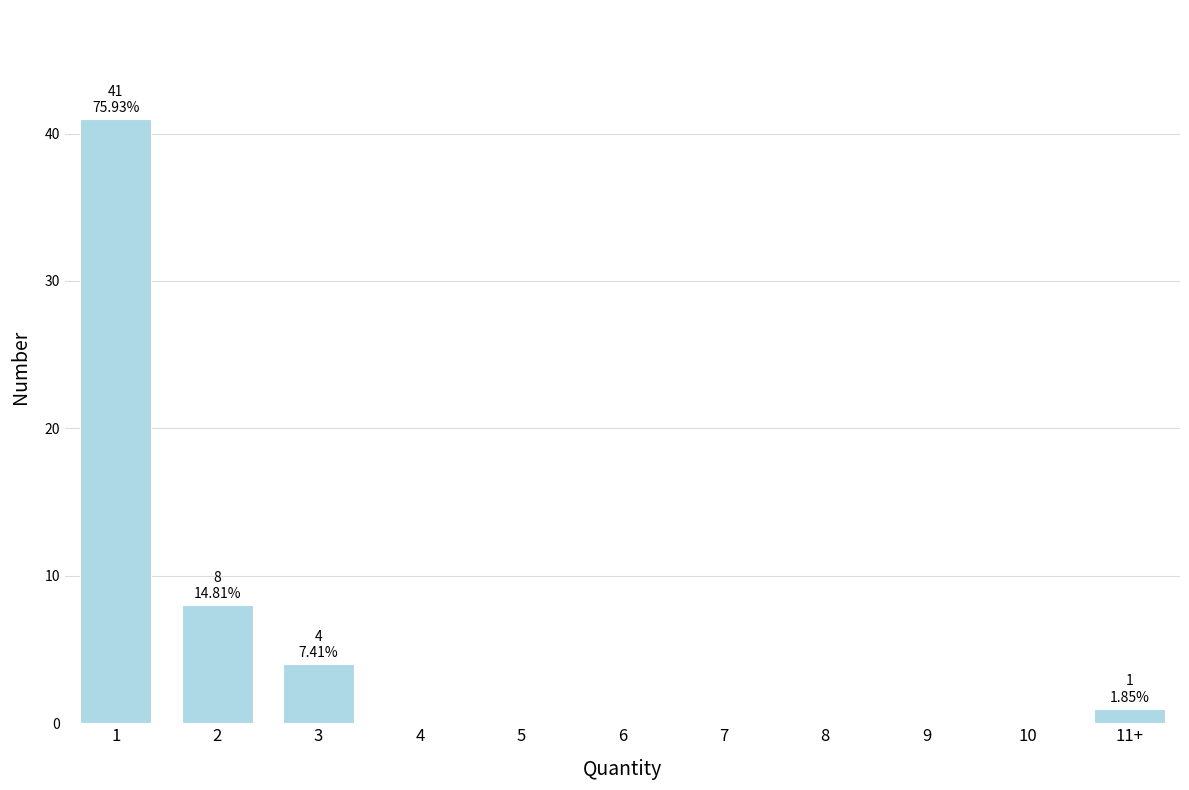

Reading left to right, what are all the values shown in this chart?

1=41	2=8	3=4	4=0	5=0	6=0	7=0	8=0	9=0	10=0	11+=1